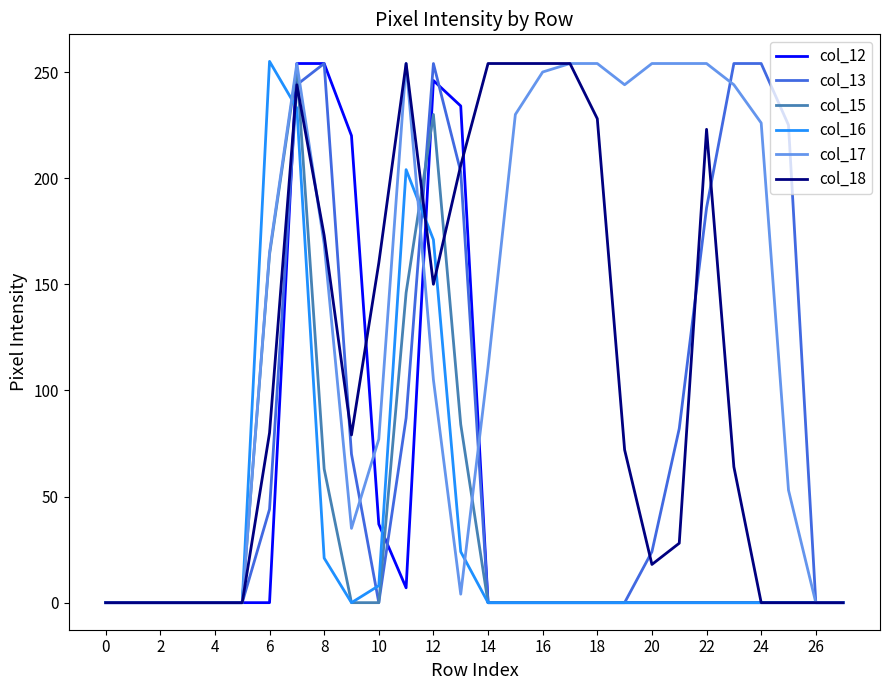

What is the greatest value displayed?

255